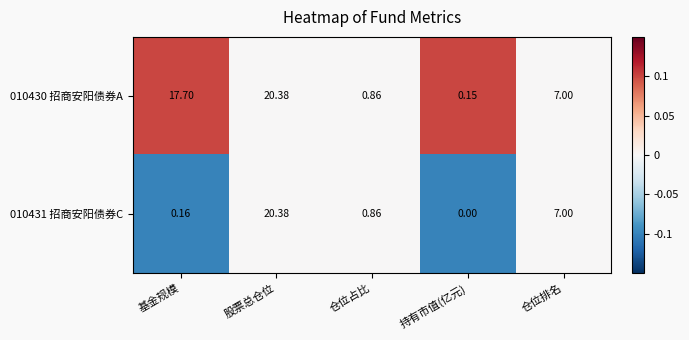

How many values in the 010431 招商安阳债券C series exceed 0?

4